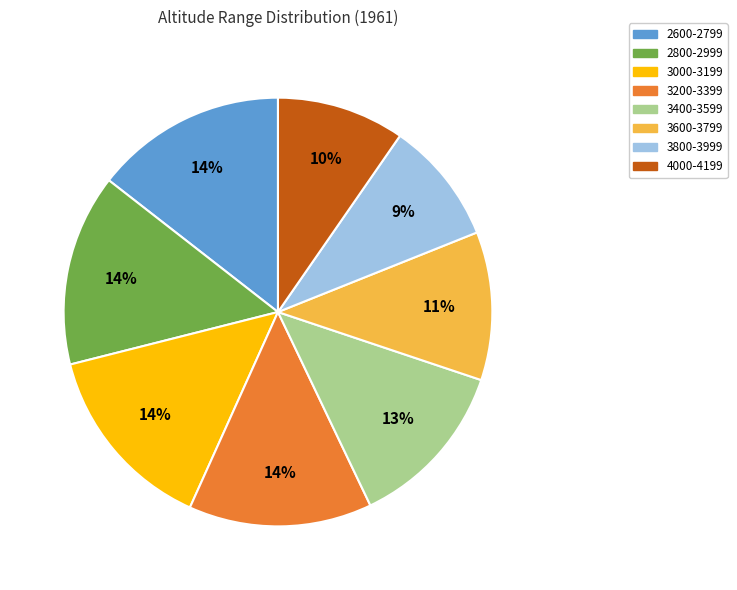

Count the number of slices in the pie.

8